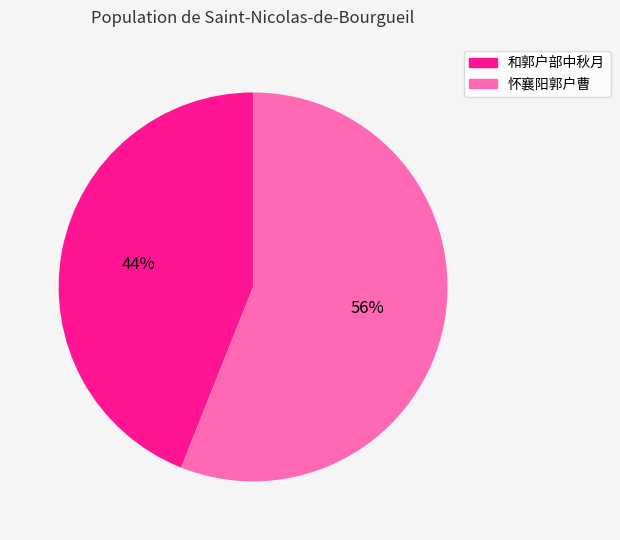

Is the sum of 怀襄阳郭户曹 and 和郭户部中秋月 greater than half?

Yes